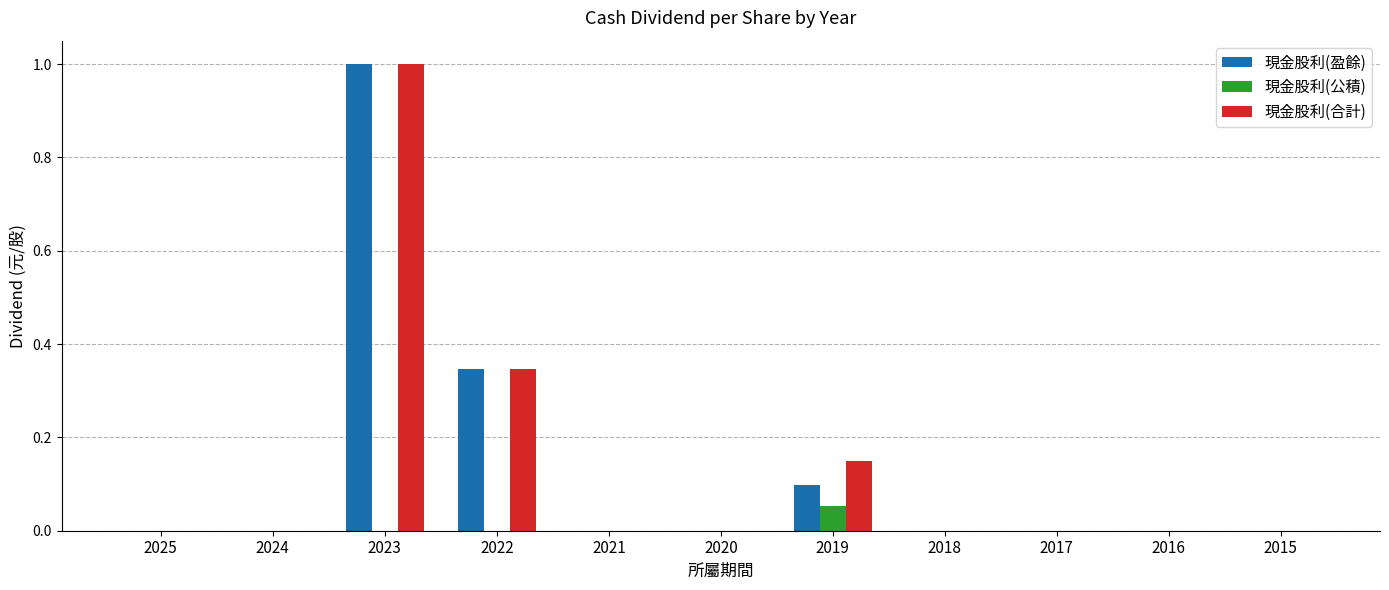

What is the total value across all series at 2022?

0.7